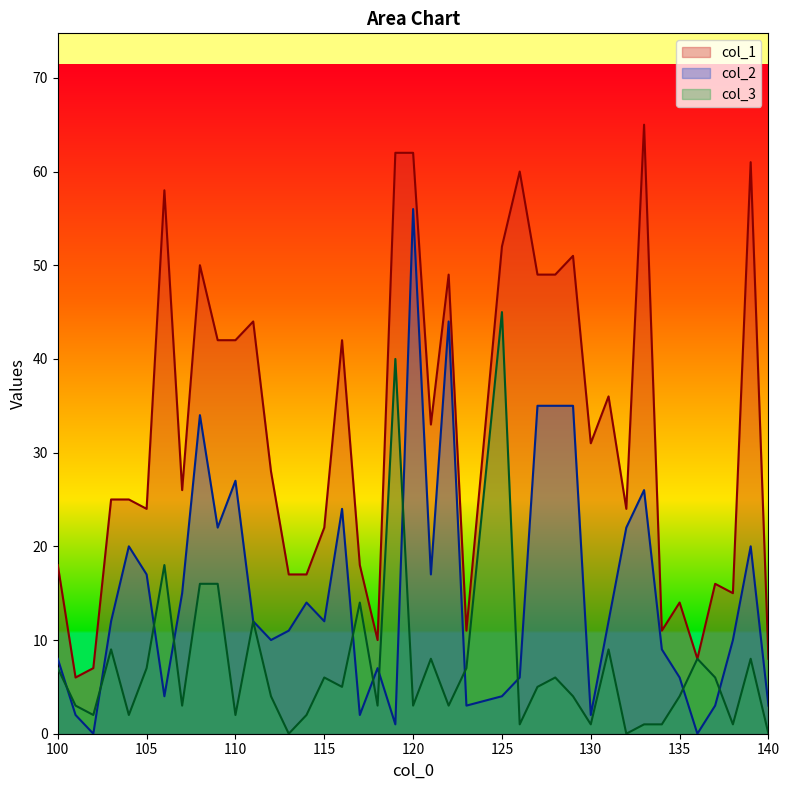

How many categories are shown in the chart?

40